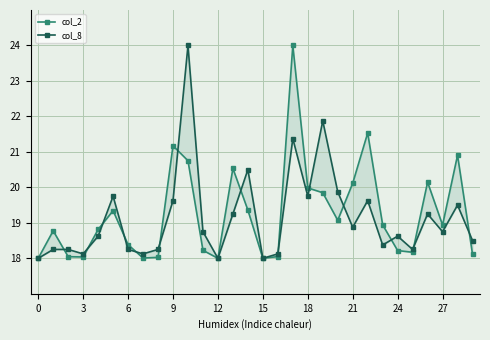

What is the value of the col_8 point at the 17th from the left?

18.1